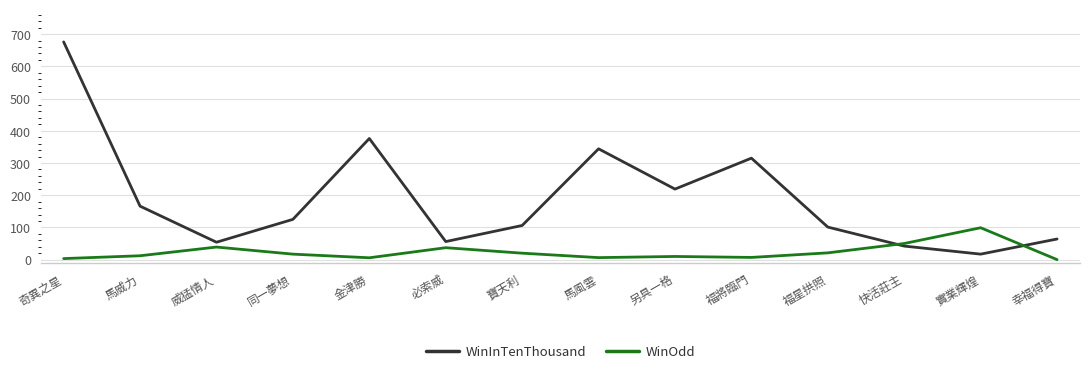

Between 馬威力 and 必索威, which series saw the biggest shift?

WinInTenThousand